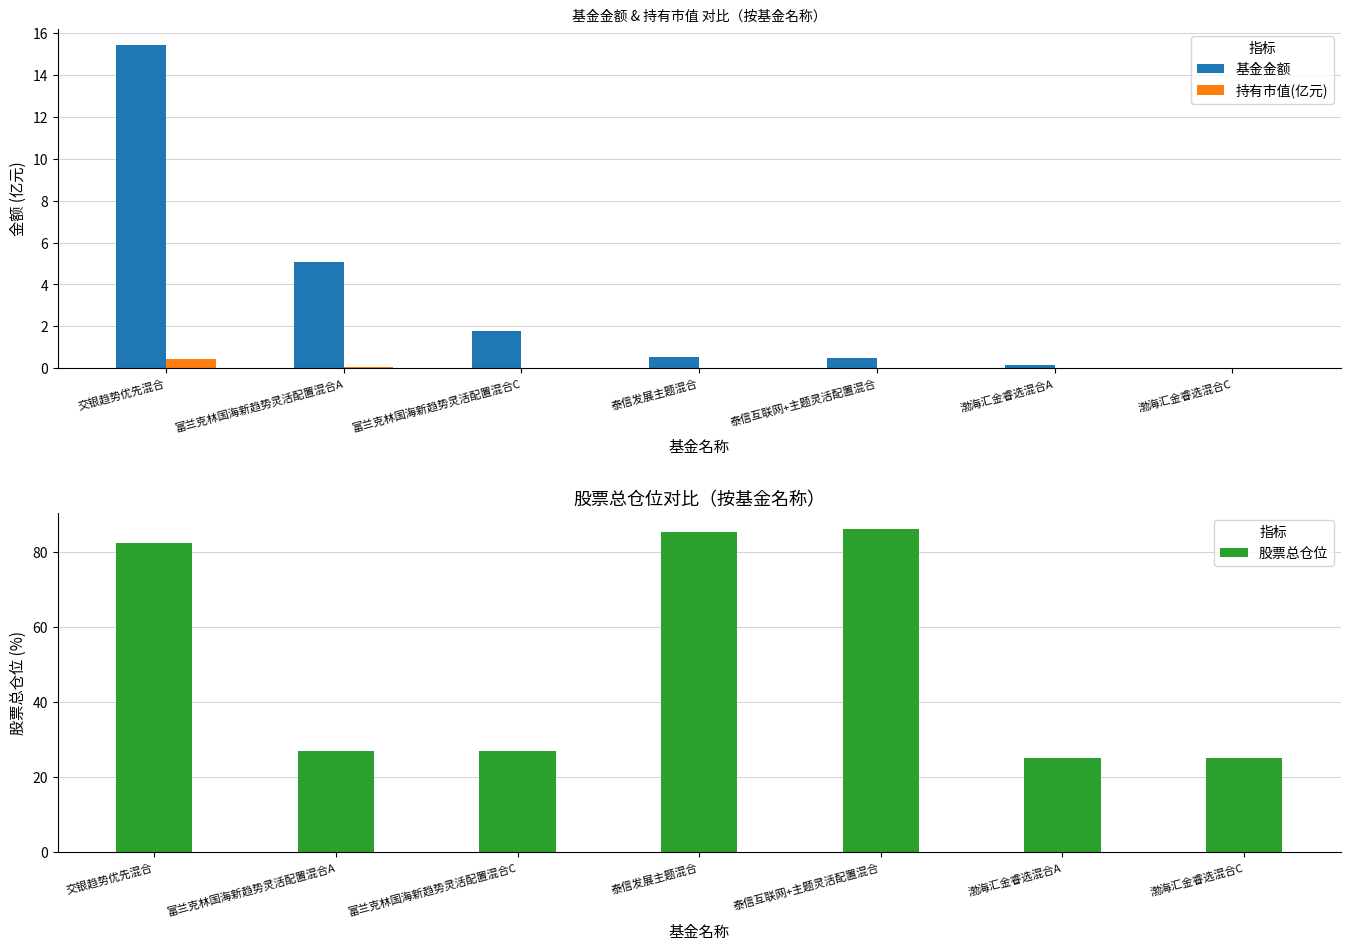

Which category has the lowest value in the 基金金额 series?

渤海汇金睿选混合C